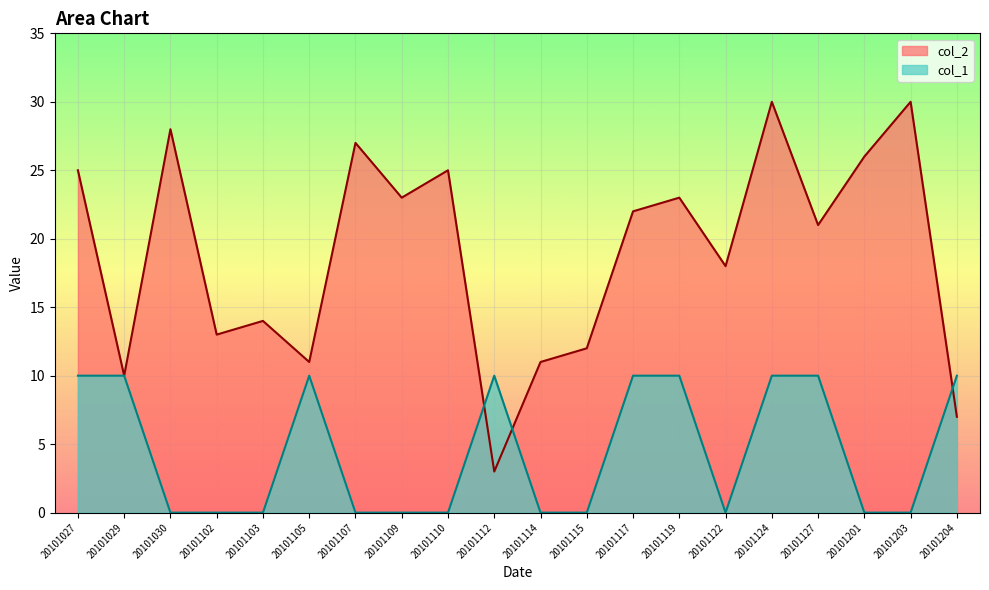

At which category is the sum across all series the highest?

20101124